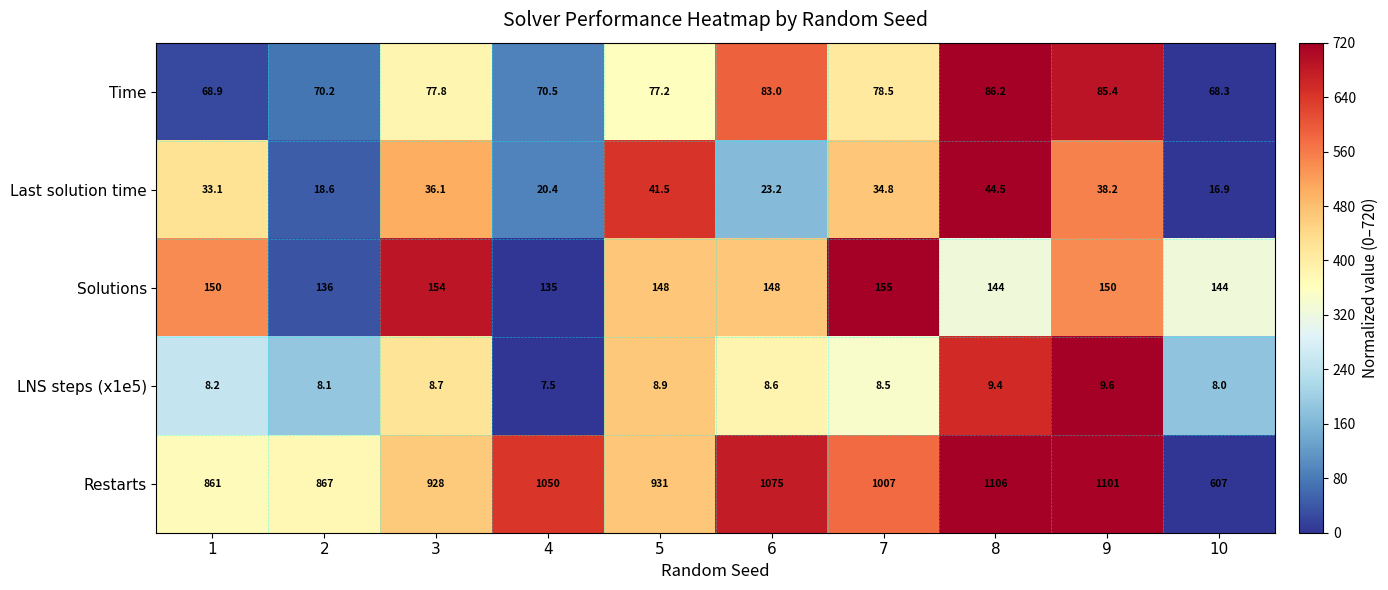

What is the approximate value of LNS steps (x1e5) at 4?

7.5